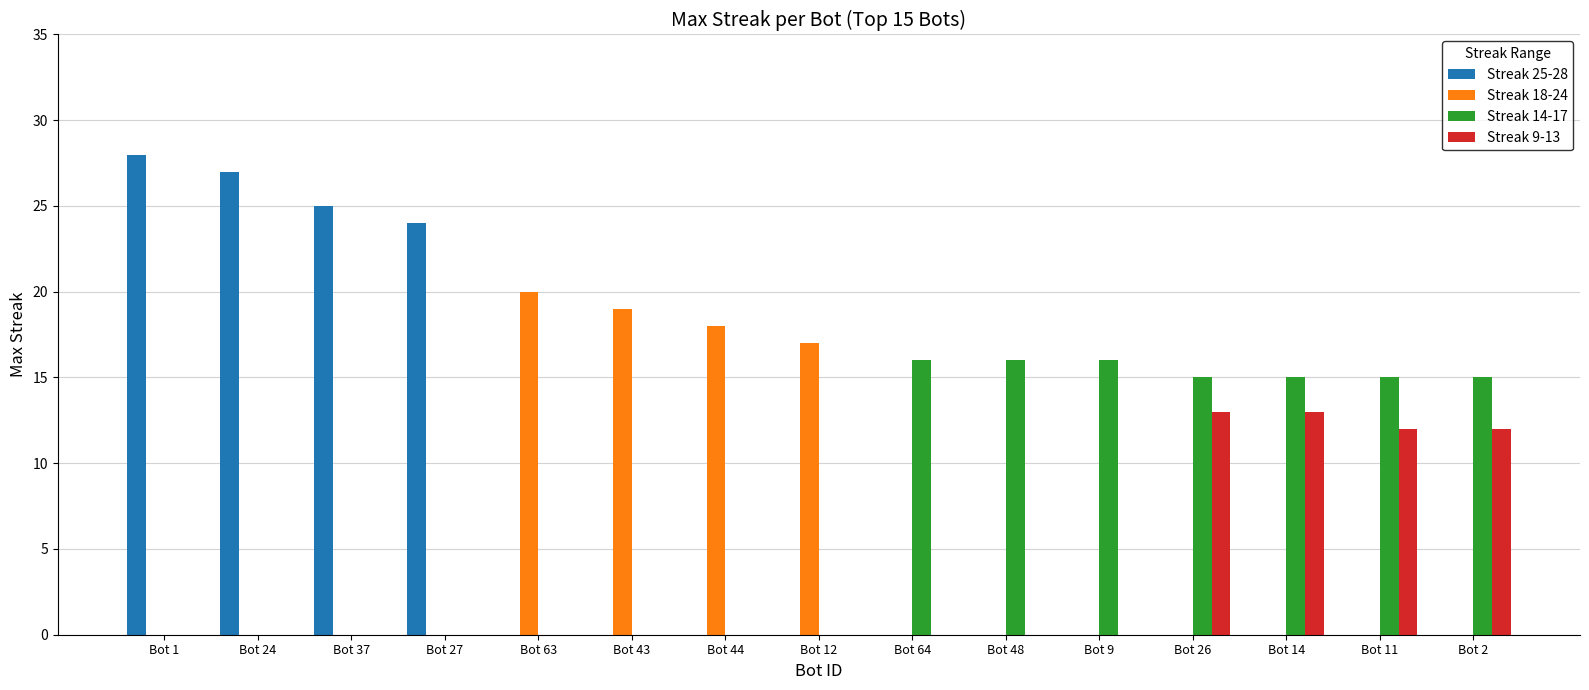

True or false: Streak 14-17 has a value of 26 at Bot 14.

False